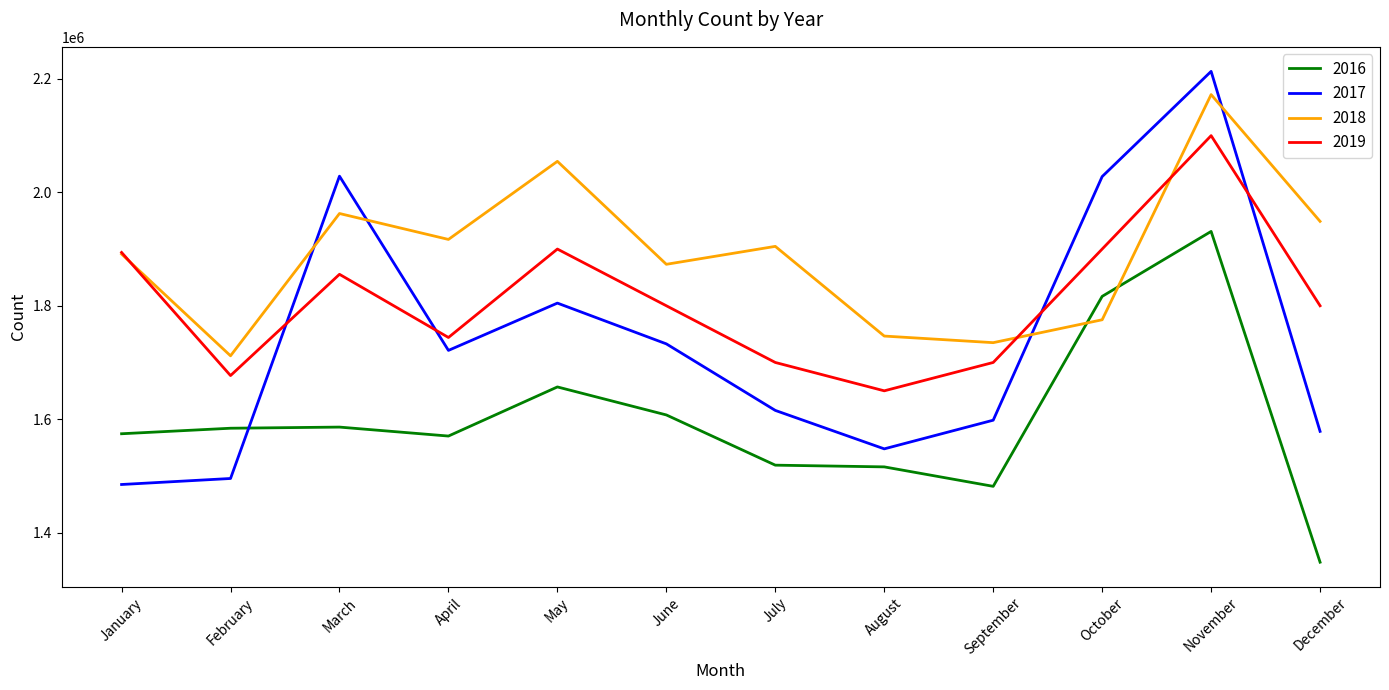

At which category is the sum across all series the highest?

November